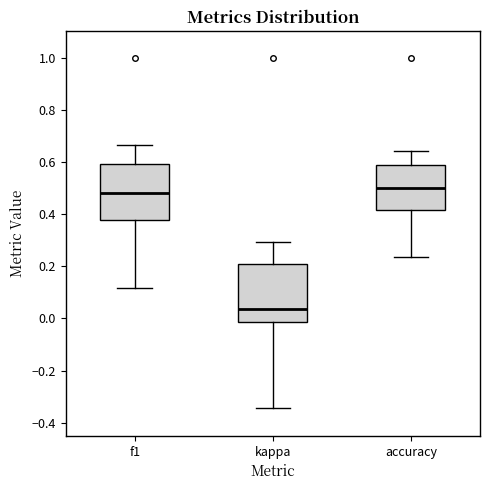

Reading left to right, read every box against the y-axis: the position of its median line, the range the box covers, and the ends of its whiskers. The values are not printed on the chart, so give them approximately, as read against the axis.

f1: median 0.48, box 0.38 to 0.60, whiskers 0.12 to 0.66
kappa: median 0.04, box -0.02 to 0.20, whiskers -0.34 to 0.30
accuracy: median 0.50, box 0.42 to 0.58, whiskers 0.24 to 0.64